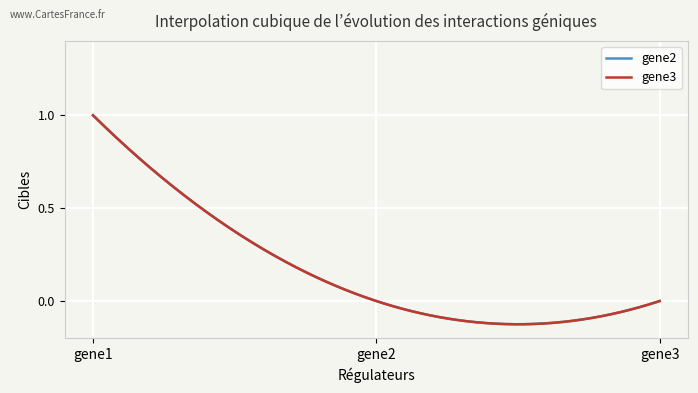

Is this an area chart (filled region under the line)?

No